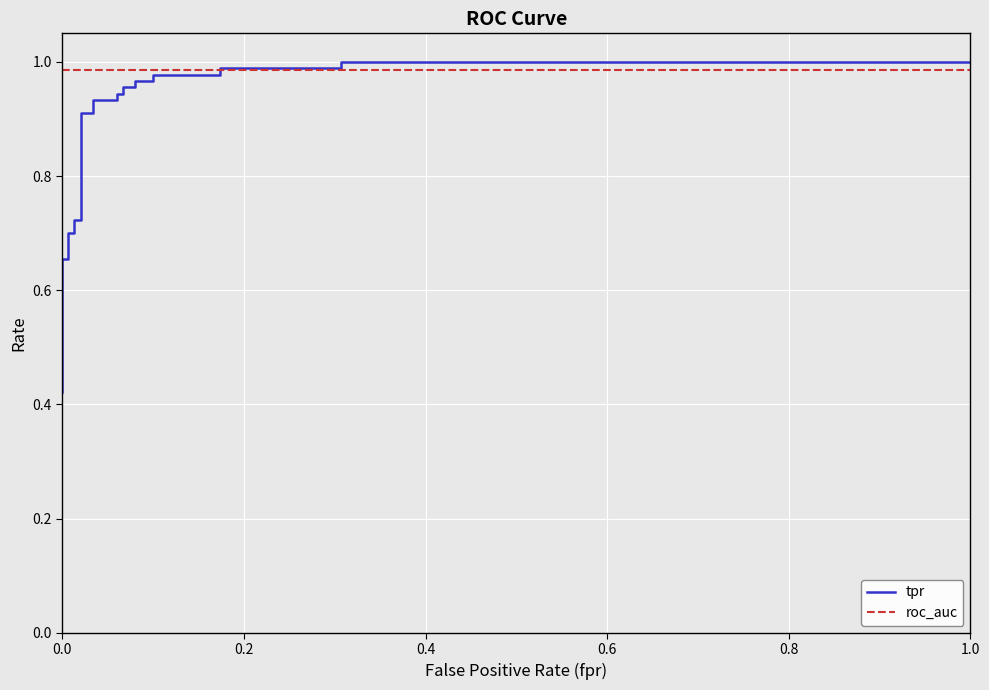

Is the value of roc_auc at 21 greater than the value of tpr at 0.0?

Yes